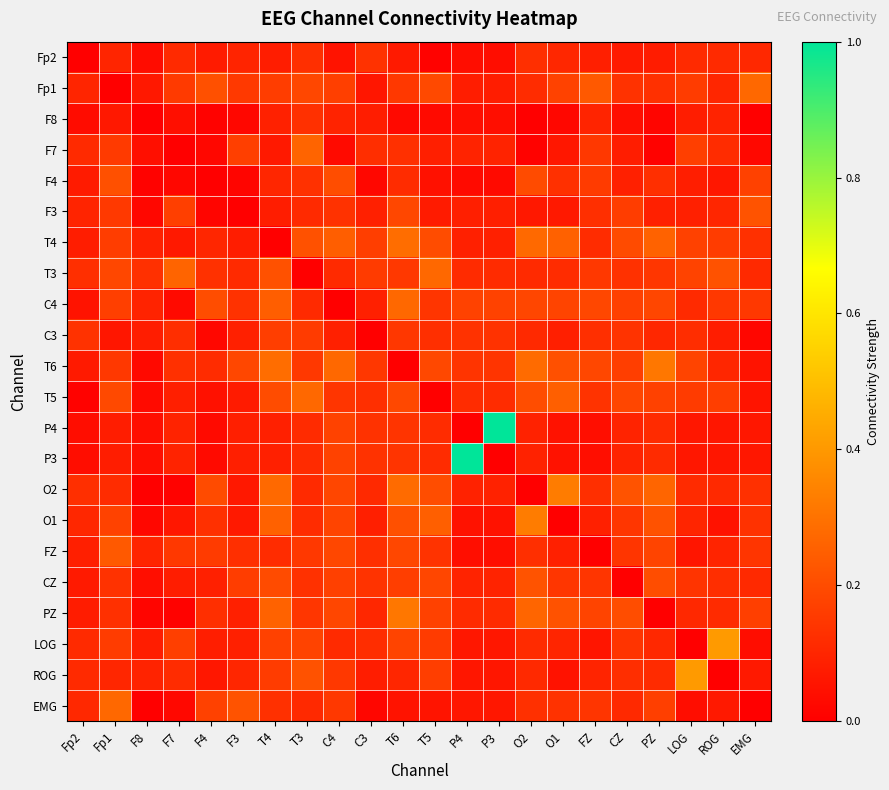

Reading left to right, list all the values displayed in this chart.

Fp2: Fp2=0.0	Fp1=0.1	F8=0.0	F7=0.1	F4=0.1	F3=0.1	T4=0.1	T3=0.1	C4=0.1	C3=0.1	T6=0.1	T5=0.0	P4=0.0	P3=0.0	O2=0.1	O1=0.1	FZ=0.1	CZ=0.1	PZ=0.1	LOG=0.1	ROG=0.1	EMG=0.1
Fp1: Fp2=0.1	Fp1=0.0	F8=0.1	F7=0.2	F4=0.2	F3=0.2	T4=0.2	T3=0.2	C4=0.2	C3=0.1	T6=0.1	T5=0.2	P4=0.1	P3=0.1	O2=0.1	O1=0.2	FZ=0.2	CZ=0.1	PZ=0.1	LOG=0.2	ROG=0.1	EMG=0.3
F8: Fp2=0.0	Fp1=0.1	F8=0.0	F7=0.0	F4=0.0	F3=0.0	T4=0.1	T3=0.1	C4=0.1	C3=0.1	T6=0.0	T5=0.0	P4=0.0	P3=0.0	O2=0.0	O1=0.0	FZ=0.1	CZ=0.0	PZ=0.0	LOG=0.1	ROG=0.1	EMG=0.0
F7: Fp2=0.1	Fp1=0.2	F8=0.0	F7=0.0	F4=0.0	F3=0.2	T4=0.1	T3=0.3	C4=0.0	C3=0.1	T6=0.1	T5=0.1	P4=0.1	P3=0.1	O2=0.0	O1=0.1	FZ=0.1	CZ=0.1	PZ=0.0	LOG=0.2	ROG=0.1	EMG=0.0
F4: Fp2=0.1	Fp1=0.2	F8=0.0	F7=0.0	F4=0.0	F3=0.0	T4=0.1	T3=0.1	C4=0.2	C3=0.0	T6=0.1	T5=0.0	P4=0.0	P3=0.0	O2=0.2	O1=0.1	FZ=0.2	CZ=0.1	PZ=0.1	LOG=0.1	ROG=0.1	EMG=0.2
F3: Fp2=0.1	Fp1=0.2	F8=0.0	F7=0.2	F4=0.0	F3=0.0	T4=0.1	T3=0.1	C4=0.1	C3=0.1	T6=0.2	T5=0.1	P4=0.1	P3=0.1	O2=0.1	O1=0.1	FZ=0.1	CZ=0.2	PZ=0.1	LOG=0.1	ROG=0.1	EMG=0.2
T4: Fp2=0.1	Fp1=0.2	F8=0.1	F7=0.1	F4=0.1	F3=0.1	T4=0.0	T3=0.2	C4=0.2	C3=0.2	T6=0.3	T5=0.2	P4=0.1	P3=0.1	O2=0.3	O1=0.3	FZ=0.1	CZ=0.2	PZ=0.3	LOG=0.2	ROG=0.2	EMG=0.1
T3: Fp2=0.1	Fp1=0.2	F8=0.1	F7=0.3	F4=0.1	F3=0.1	T4=0.2	T3=0.0	C4=0.1	C3=0.2	T6=0.1	T5=0.3	P4=0.1	P3=0.1	O2=0.1	O1=0.1	FZ=0.1	CZ=0.1	PZ=0.1	LOG=0.2	ROG=0.2	EMG=0.1
C4: Fp2=0.1	Fp1=0.2	F8=0.1	F7=0.0	F4=0.2	F3=0.1	T4=0.2	T3=0.1	C4=0.0	C3=0.1	T6=0.3	T5=0.1	P4=0.2	P3=0.2	O2=0.2	O1=0.2	FZ=0.2	CZ=0.2	PZ=0.2	LOG=0.1	ROG=0.1	EMG=0.1
C3: Fp2=0.1	Fp1=0.1	F8=0.1	F7=0.1	F4=0.0	F3=0.1	T4=0.2	T3=0.2	C4=0.1	C3=0.0	T6=0.1	T5=0.1	P4=0.1	P3=0.1	O2=0.1	O1=0.1	FZ=0.1	CZ=0.1	PZ=0.1	LOG=0.1	ROG=0.1	EMG=0.0
T6: Fp2=0.1	Fp1=0.1	F8=0.0	F7=0.1	F4=0.1	F3=0.2	T4=0.3	T3=0.1	C4=0.3	C3=0.1	T6=0.0	T5=0.2	P4=0.1	P3=0.1	O2=0.3	O1=0.2	FZ=0.2	CZ=0.2	PZ=0.3	LOG=0.2	ROG=0.1	EMG=0.1
T5: Fp2=0.0	Fp1=0.2	F8=0.0	F7=0.1	F4=0.0	F3=0.1	T4=0.2	T3=0.3	C4=0.1	C3=0.1	T6=0.2	T5=0.0	P4=0.1	P3=0.1	O2=0.2	O1=0.2	FZ=0.1	CZ=0.2	PZ=0.2	LOG=0.2	ROG=0.2	EMG=0.1
P4: Fp2=0.0	Fp1=0.1	F8=0.0	F7=0.1	F4=0.0	F3=0.1	T4=0.1	T3=0.1	C4=0.2	C3=0.1	T6=0.1	T5=0.1	P4=0.0	P3=1.0	O2=0.1	O1=0.1	FZ=0.0	CZ=0.1	PZ=0.1	LOG=0.1	ROG=0.1	EMG=0.1
P3: Fp2=0.0	Fp1=0.1	F8=0.0	F7=0.1	F4=0.0	F3=0.1	T4=0.1	T3=0.1	C4=0.2	C3=0.1	T6=0.1	T5=0.1	P4=1.0	P3=0.0	O2=0.1	O1=0.1	FZ=0.0	CZ=0.1	PZ=0.1	LOG=0.1	ROG=0.1	EMG=0.1
O2: Fp2=0.1	Fp1=0.1	F8=0.0	F7=0.0	F4=0.2	F3=0.1	T4=0.3	T3=0.1	C4=0.2	C3=0.1	T6=0.3	T5=0.2	P4=0.1	P3=0.1	O2=0.0	O1=0.3	FZ=0.1	CZ=0.2	PZ=0.3	LOG=0.1	ROG=0.1	EMG=0.1
O1: Fp2=0.1	Fp1=0.2	F8=0.0	F7=0.1	F4=0.1	F3=0.1	T4=0.3	T3=0.1	C4=0.2	C3=0.1	T6=0.2	T5=0.2	P4=0.1	P3=0.1	O2=0.3	O1=0.0	FZ=0.1	CZ=0.1	PZ=0.2	LOG=0.1	ROG=0.1	EMG=0.1
FZ: Fp2=0.1	Fp1=0.2	F8=0.1	F7=0.1	F4=0.2	F3=0.1	T4=0.1	T3=0.1	C4=0.2	C3=0.1	T6=0.2	T5=0.1	P4=0.0	P3=0.0	O2=0.1	O1=0.1	FZ=0.0	CZ=0.1	PZ=0.2	LOG=0.1	ROG=0.1	EMG=0.1
CZ: Fp2=0.1	Fp1=0.1	F8=0.0	F7=0.1	F4=0.1	F3=0.2	T4=0.2	T3=0.1	C4=0.2	C3=0.1	T6=0.2	T5=0.2	P4=0.1	P3=0.1	O2=0.2	O1=0.1	FZ=0.1	CZ=0.0	PZ=0.2	LOG=0.1	ROG=0.1	EMG=0.1
PZ: Fp2=0.1	Fp1=0.1	F8=0.0	F7=0.0	F4=0.1	F3=0.1	T4=0.3	T3=0.1	C4=0.2	C3=0.1	T6=0.3	T5=0.2	P4=0.1	P3=0.1	O2=0.3	O1=0.2	FZ=0.2	CZ=0.2	PZ=0.0	LOG=0.1	ROG=0.1	EMG=0.2
LOG: Fp2=0.1	Fp1=0.2	F8=0.1	F7=0.2	F4=0.1	F3=0.1	T4=0.2	T3=0.2	C4=0.1	C3=0.1	T6=0.2	T5=0.2	P4=0.1	P3=0.1	O2=0.1	O1=0.1	FZ=0.1	CZ=0.1	PZ=0.1	LOG=0.0	ROG=0.4	EMG=0.0
ROG: Fp2=0.1	Fp1=0.1	F8=0.1	F7=0.1	F4=0.1	F3=0.1	T4=0.2	T3=0.2	C4=0.1	C3=0.1	T6=0.1	T5=0.2	P4=0.1	P3=0.1	O2=0.1	O1=0.1	FZ=0.1	CZ=0.1	PZ=0.1	LOG=0.4	ROG=0.0	EMG=0.1
EMG: Fp2=0.1	Fp1=0.3	F8=0.0	F7=0.0	F4=0.2	F3=0.2	T4=0.1	T3=0.1	C4=0.1	C3=0.0	T6=0.1	T5=0.1	P4=0.1	P3=0.1	O2=0.1	O1=0.1	FZ=0.1	CZ=0.1	PZ=0.2	LOG=0.0	ROG=0.1	EMG=0.0